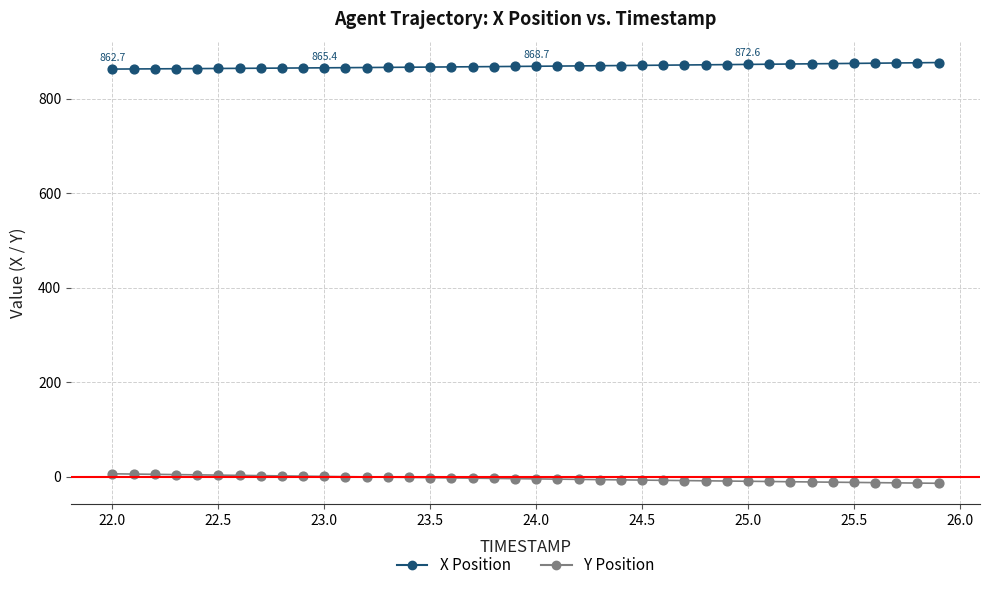

Which series reaches the maximum Y coordinate?

X Position